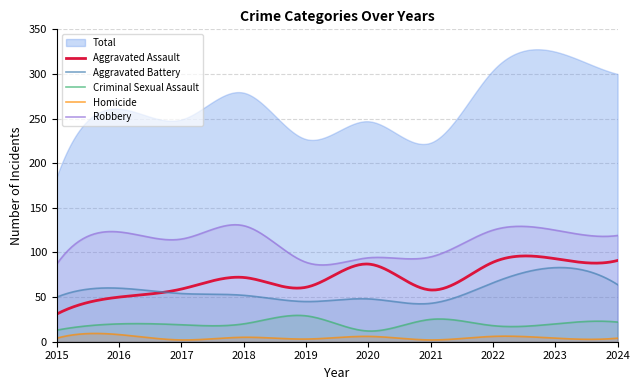

At which category is the sum across all series the highest?

2023